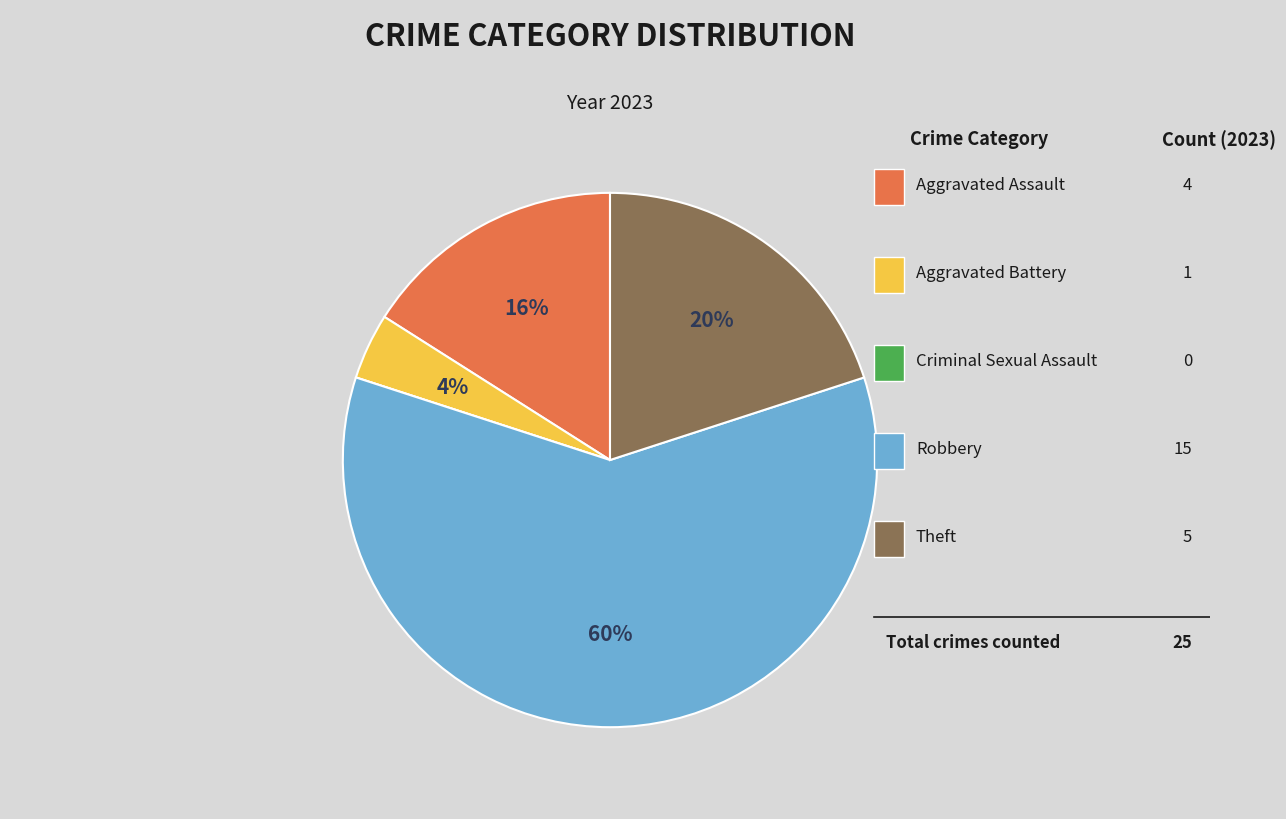

To the nearest percent, what is the average slice percentage?

20%